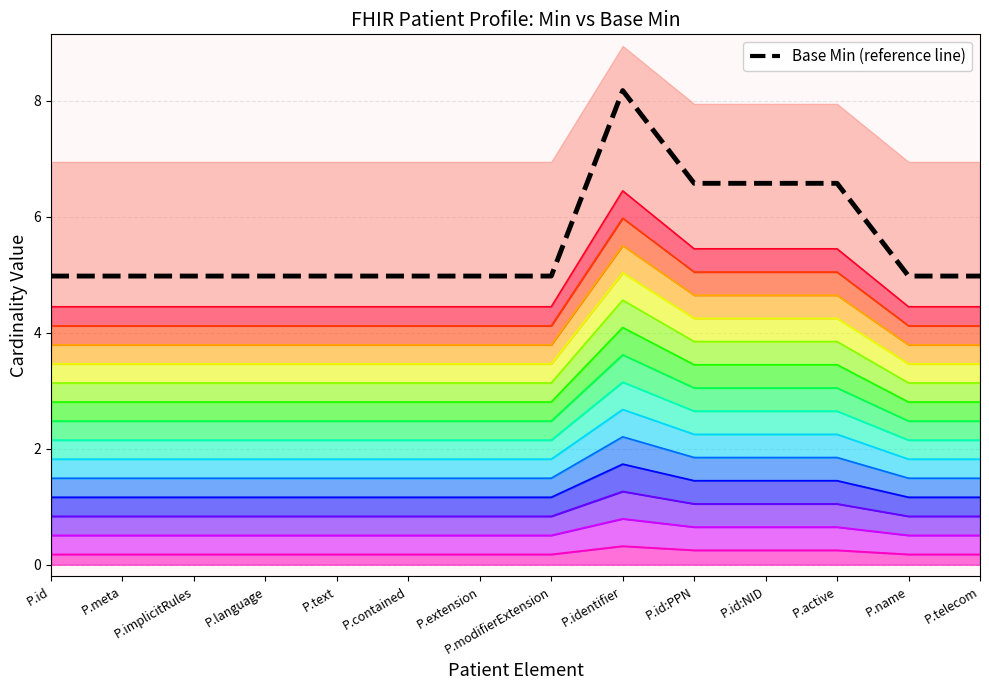

The chart shows a value of 5.0 at P.text. True or false?

True